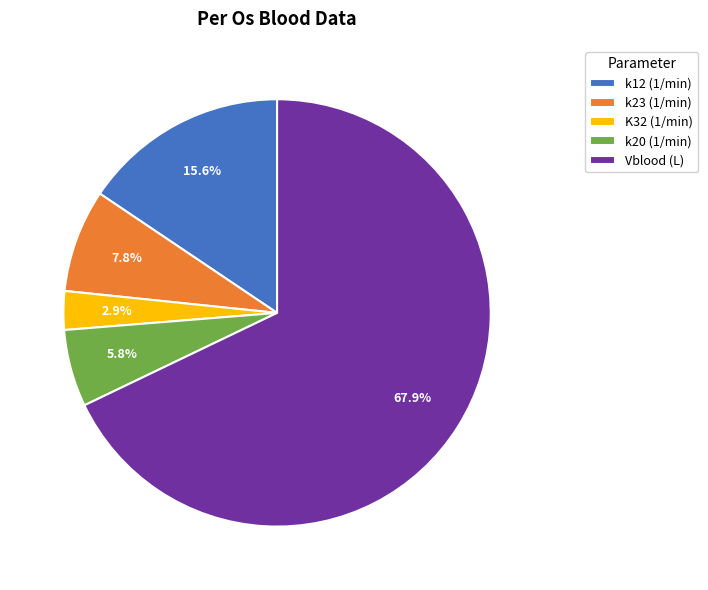

To the nearest percent, what is the combined percentage of k12 (1/min) and K32 (1/min)?

18%